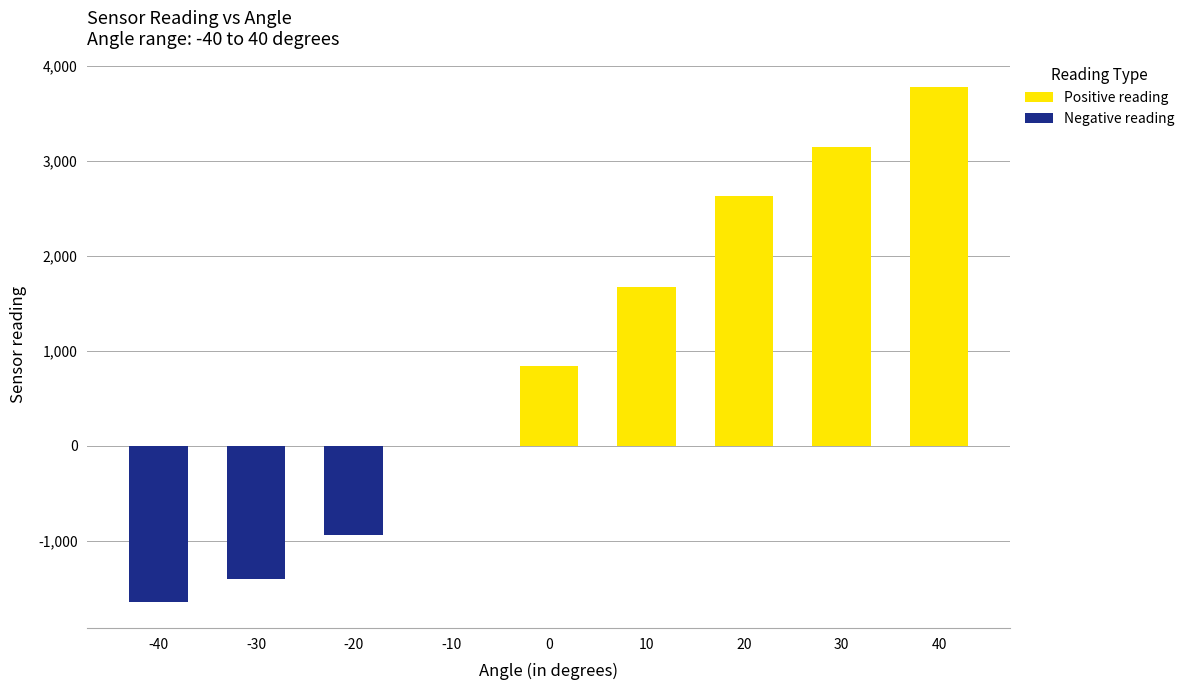

What is the maximum value shown in the chart?

3772